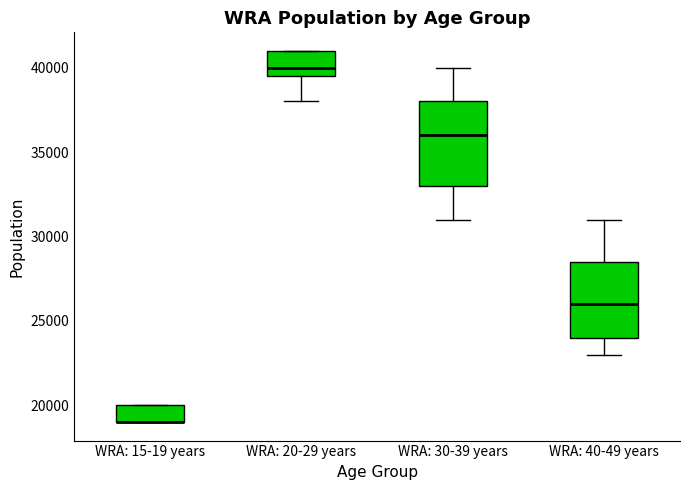

Where does the lower whisker of the box for WRA: 30-39 years end on the y-axis? The values are not printed on the chart, so give them approximately, as read against the axis.

31000